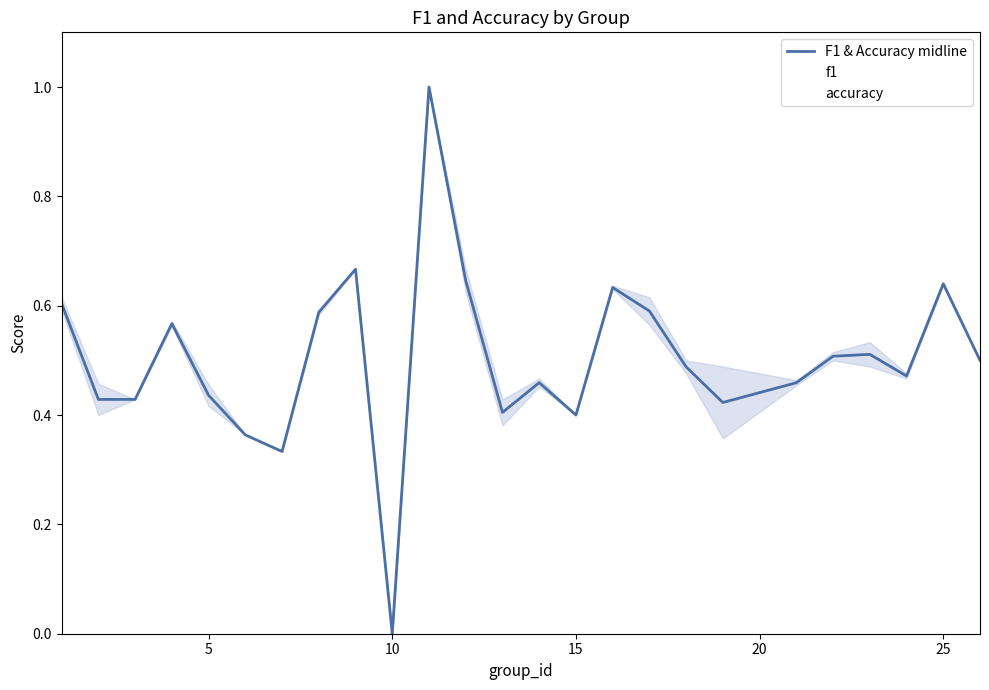

The value of F1 & Accuracy midline at 5 is 0.2. True or false?

False